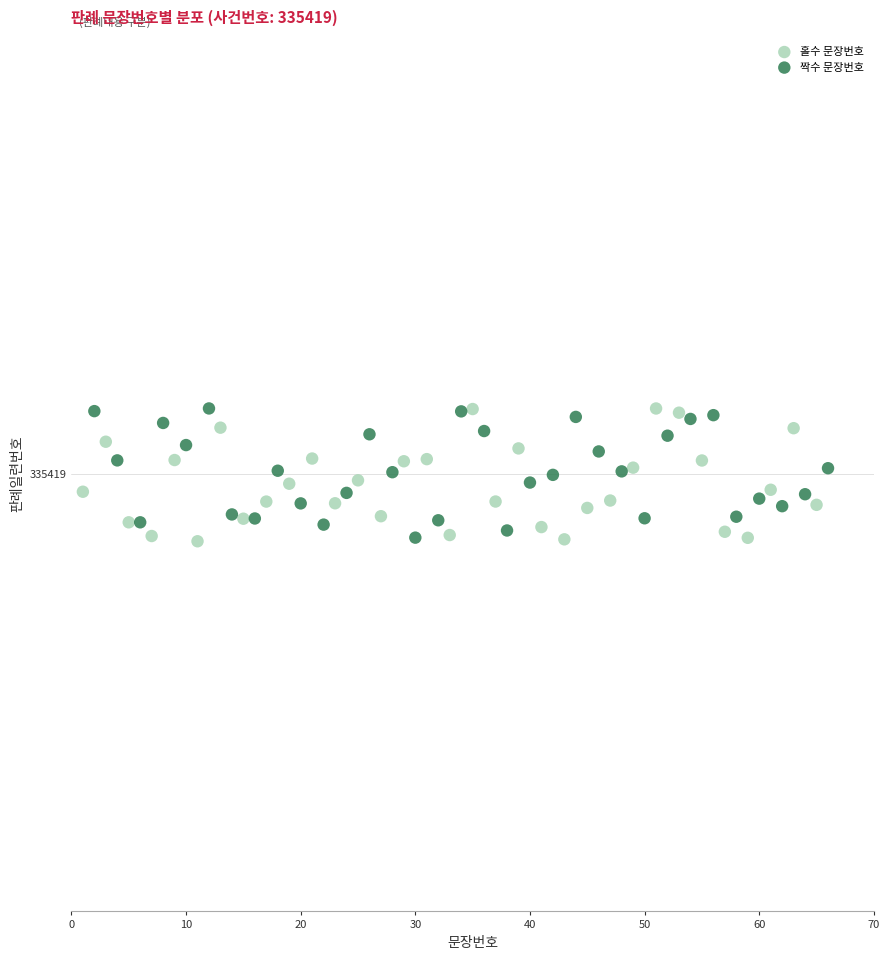

What are all the series names shown in the legend?

홀수 문장번호, 짝수 문장번호